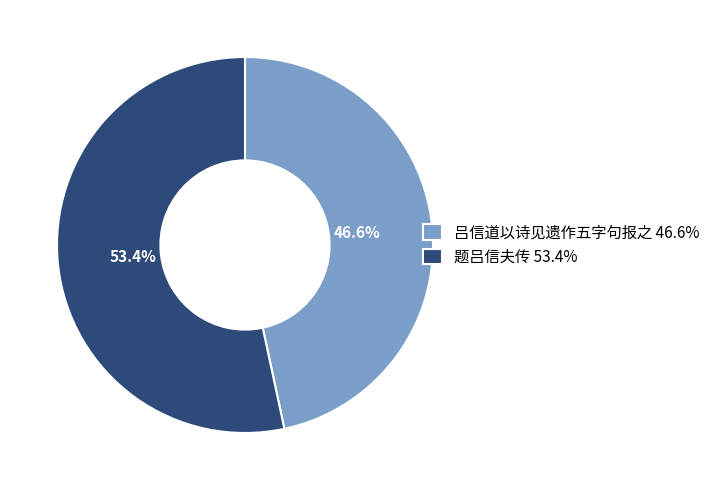

Combined, what portion of the pie is 题吕信夫传 and 吕信道以诗见遗作五字句报之?

100.0%